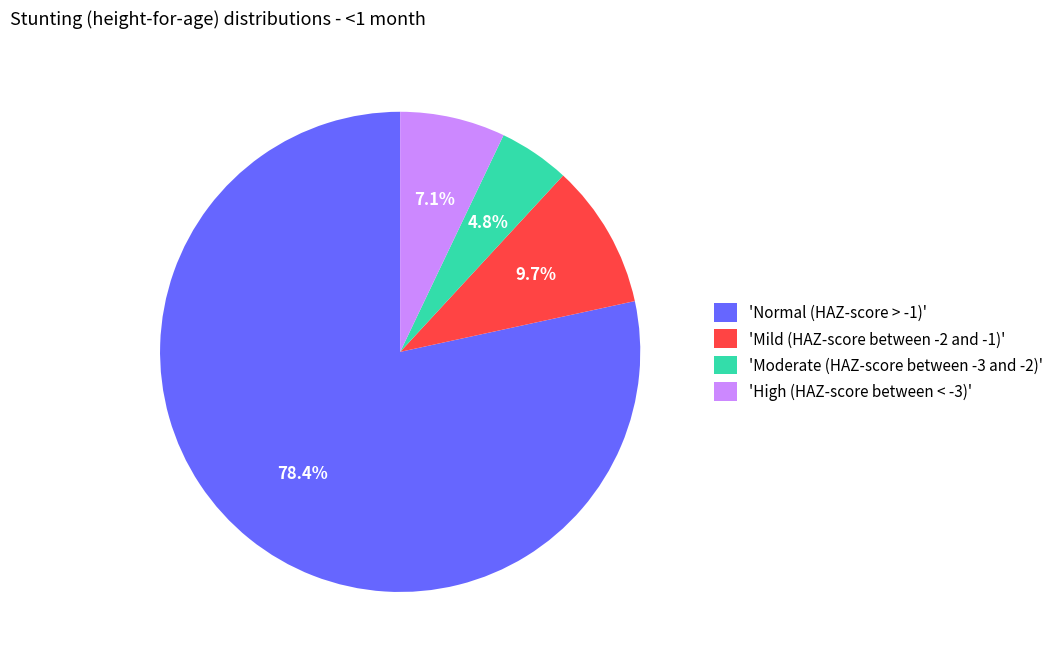

Which has a higher value, 'Moderate (HAZ-score between -3 and -2)' or 'Normal (HAZ-score > -1)'?

'Normal (HAZ-score > -1)'